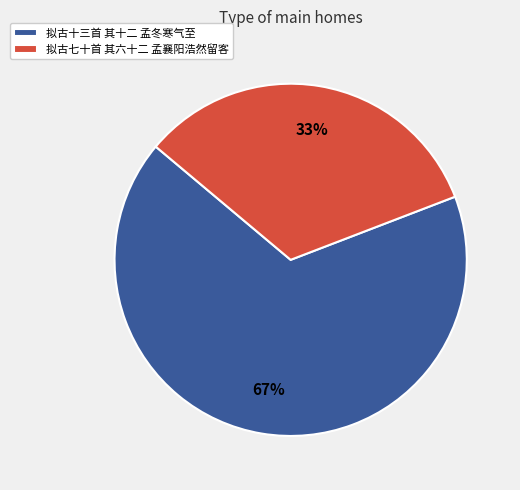

True or false: 拟古七十首 其六十二 孟襄阳浩然留客 accounts for 33% of the total.

True